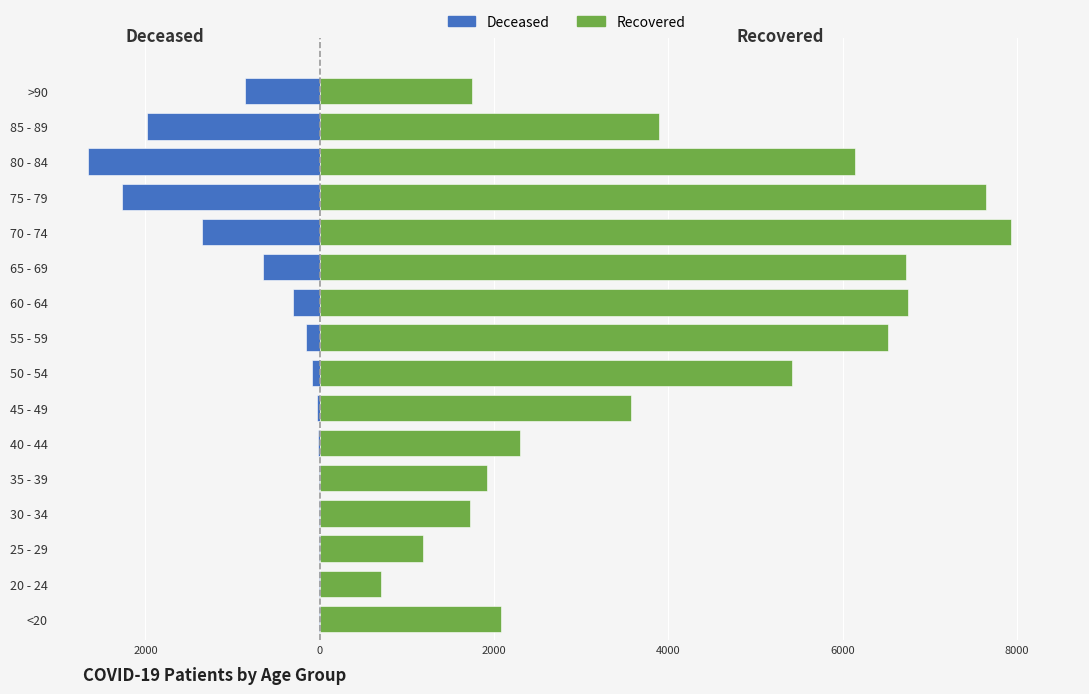

Rank the series by their maximum value, from lowest to highest.

Deceased, Recovered